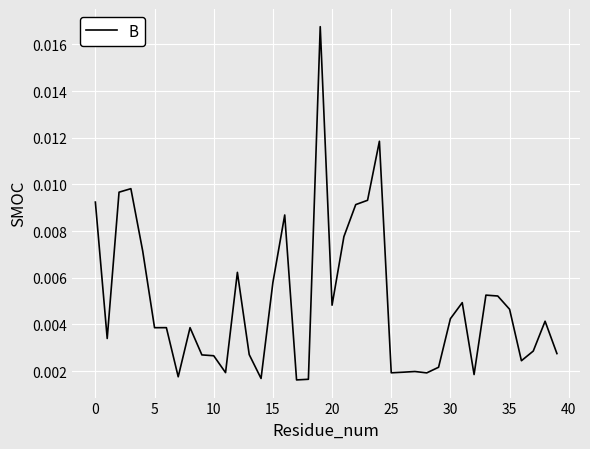

Does the chart have visible grid lines?

Yes